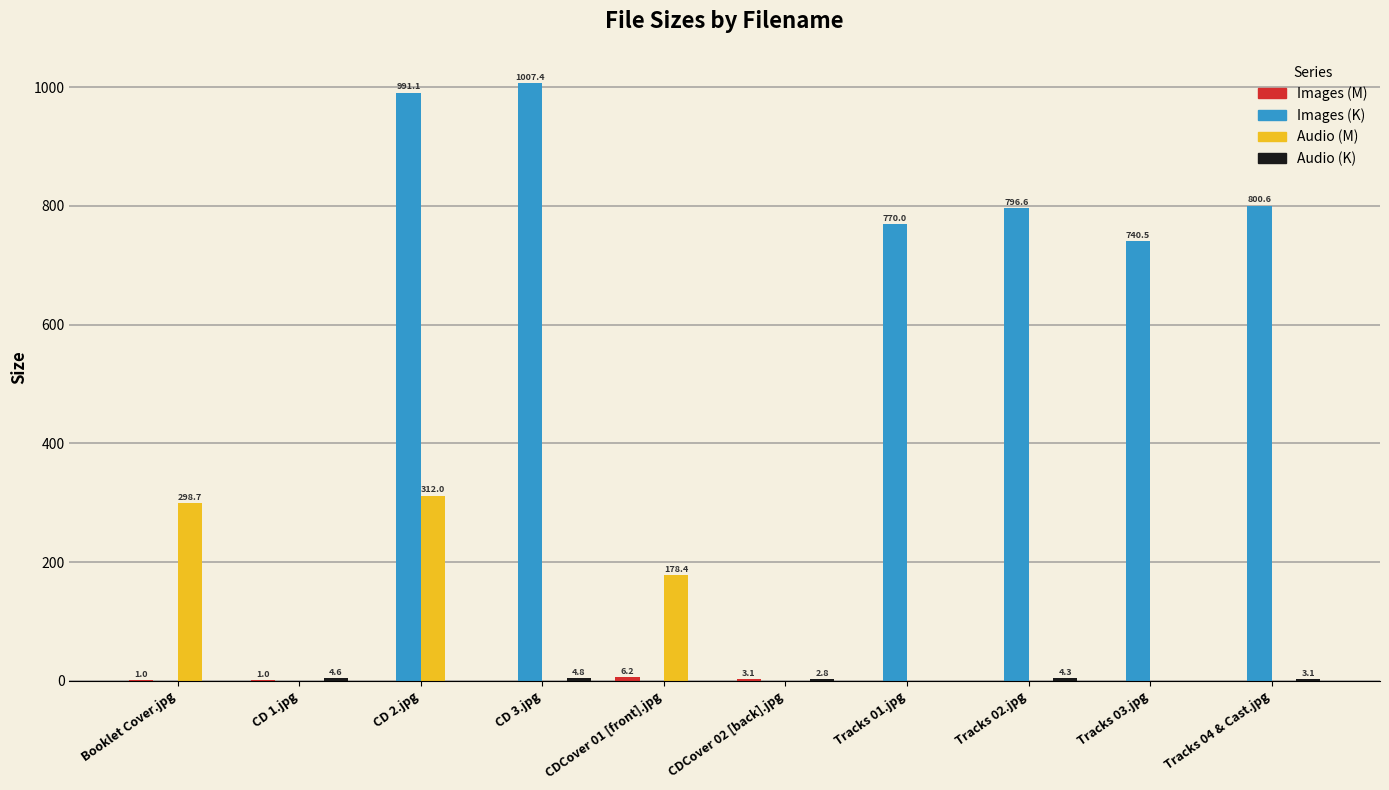

Which series has the largest total across all categories?

Images (K)